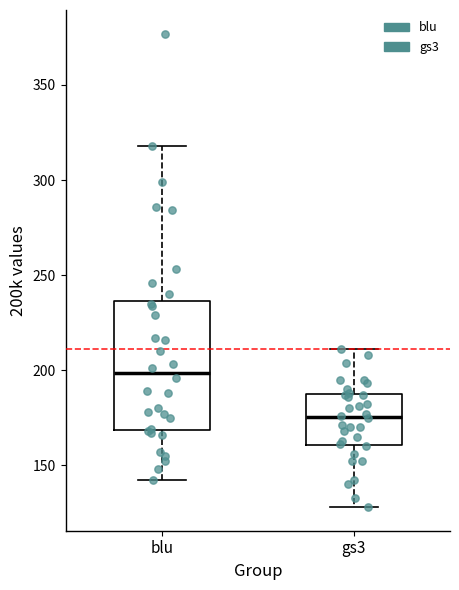

Comparing the boxes themselves (not the whiskers), which one is the tallest?

blu